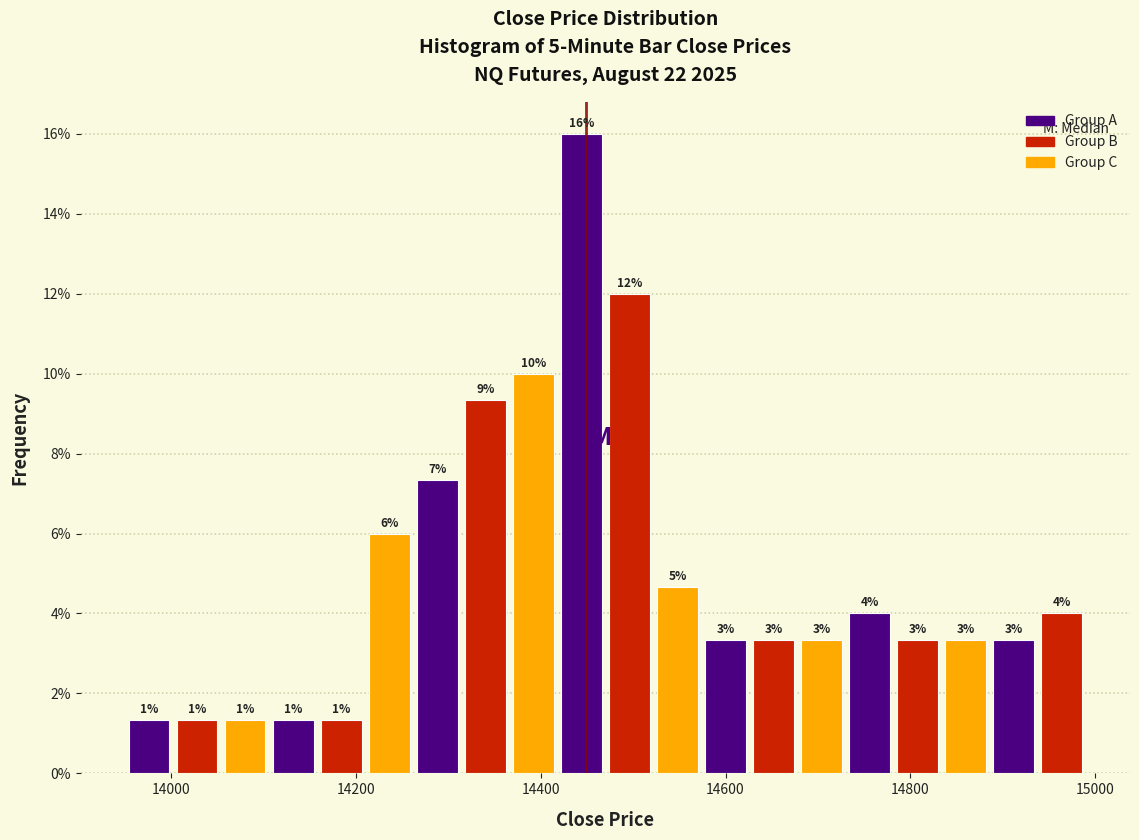

Around what value on the x-axis is the tallest bar? Give the approximate position of its centre, as read against the axis.

14440